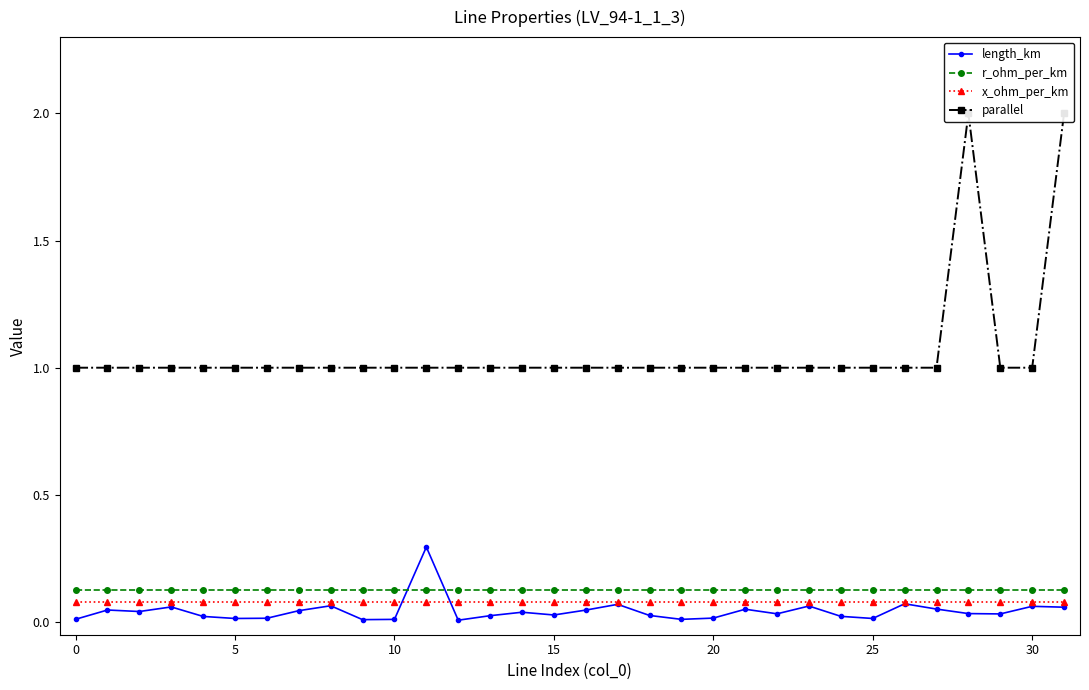

At which label is length_km closest to 0?

12